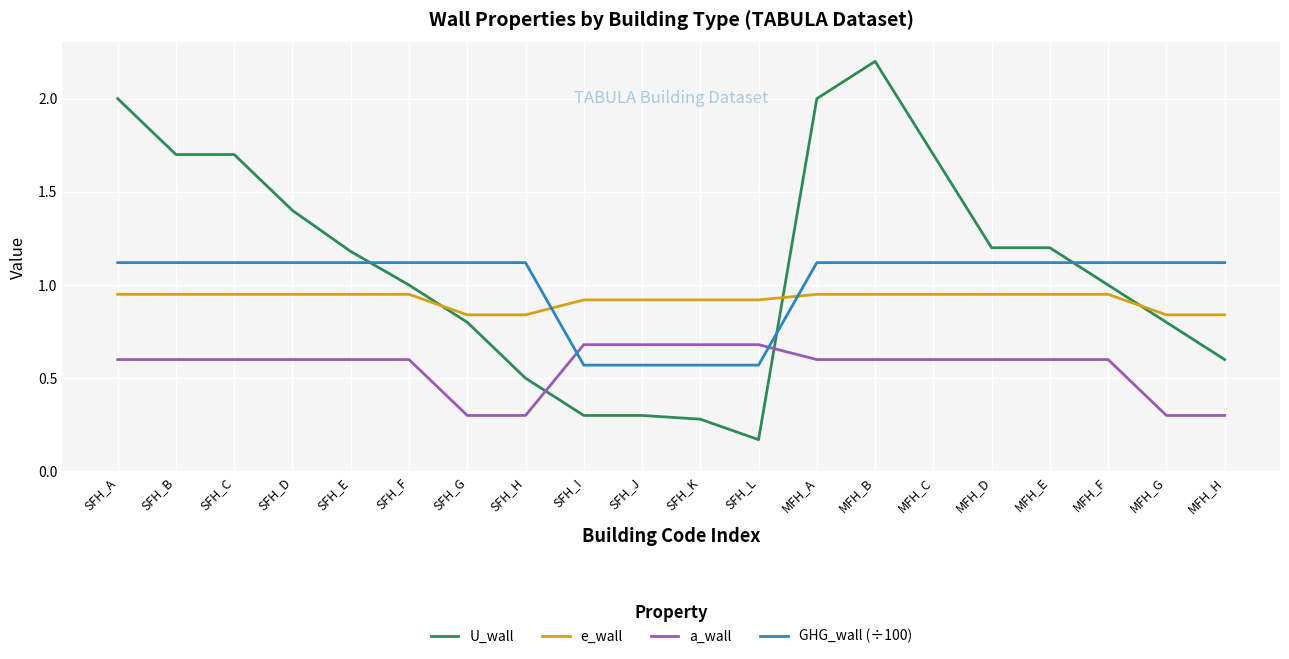

How many intersections are there between GHG_wall (÷100) and e_wall?

2